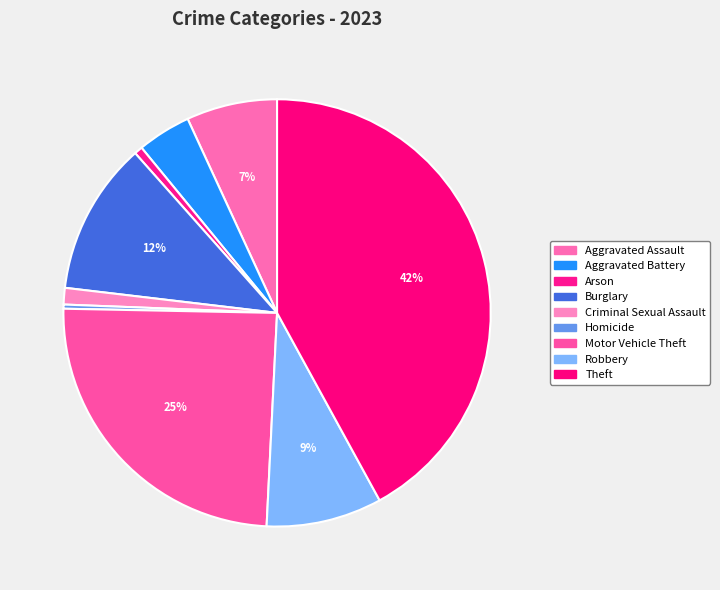

What percentage is NOT represented by Criminal Sexual Assault?

98.8%